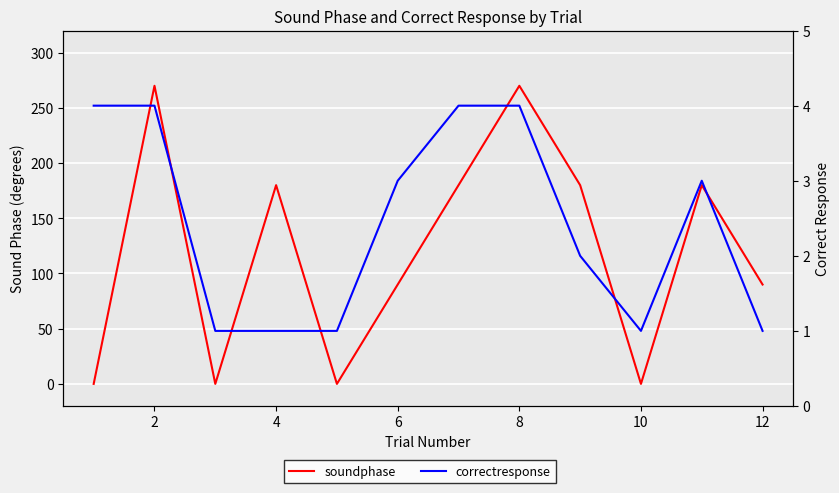

How many interior local valleys does the soundphase series have?

3